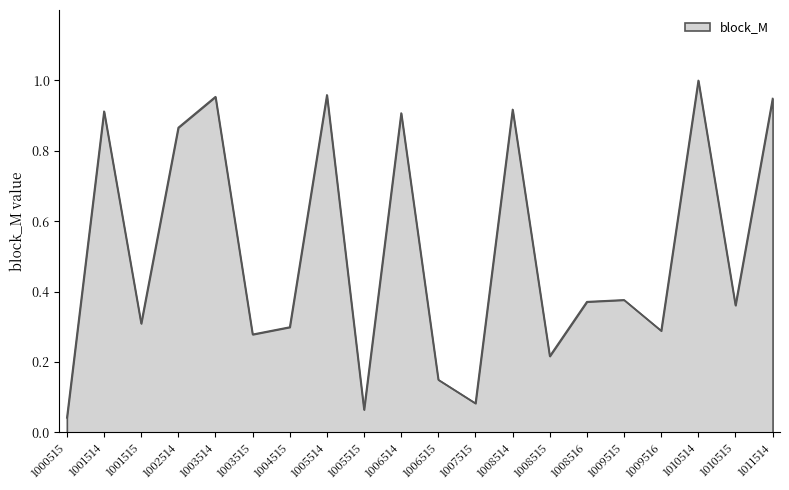

What is the difference between the values at 1002514 and 1008516?

0.5